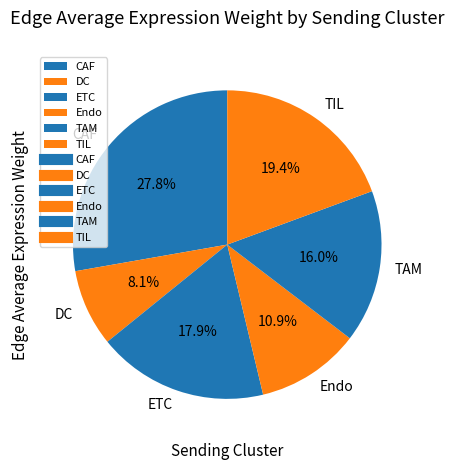

Which has a higher value, TIL or TAM?

TIL